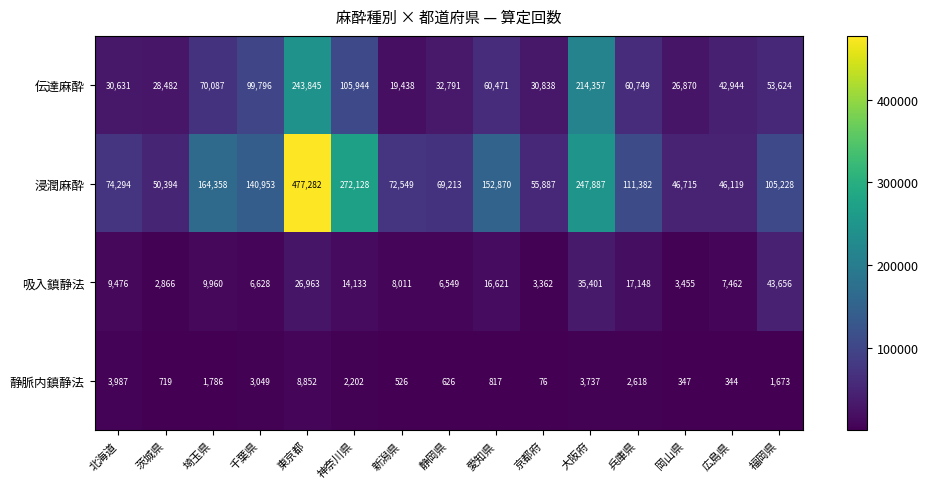

The 浸潤麻酔 series shows 272128 at 神奈川県. True or false?

True